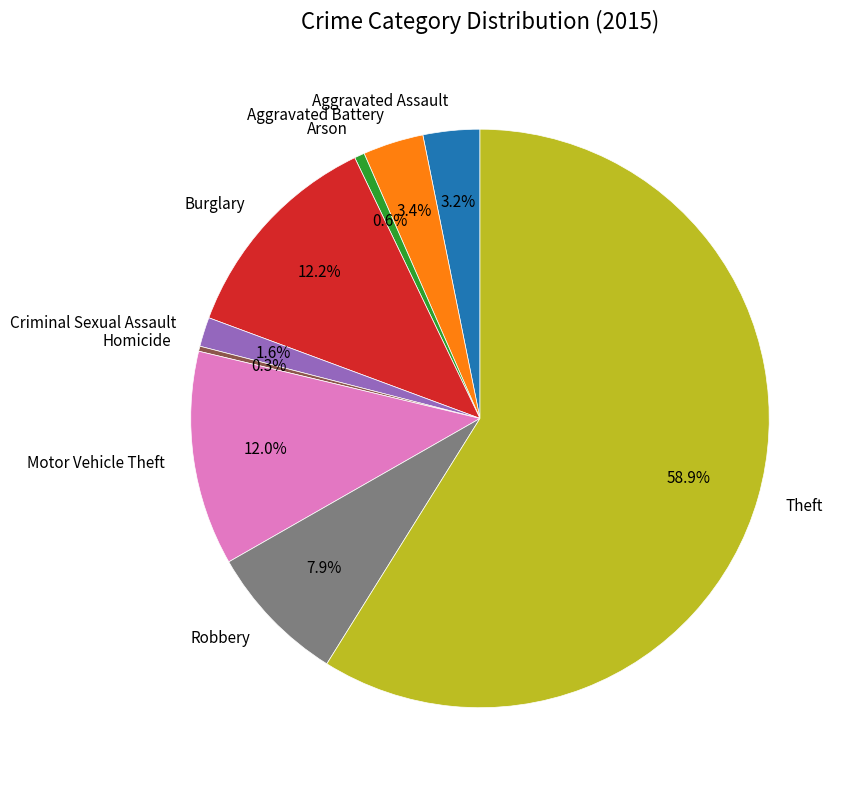

Which category accounts for the majority?

Theft